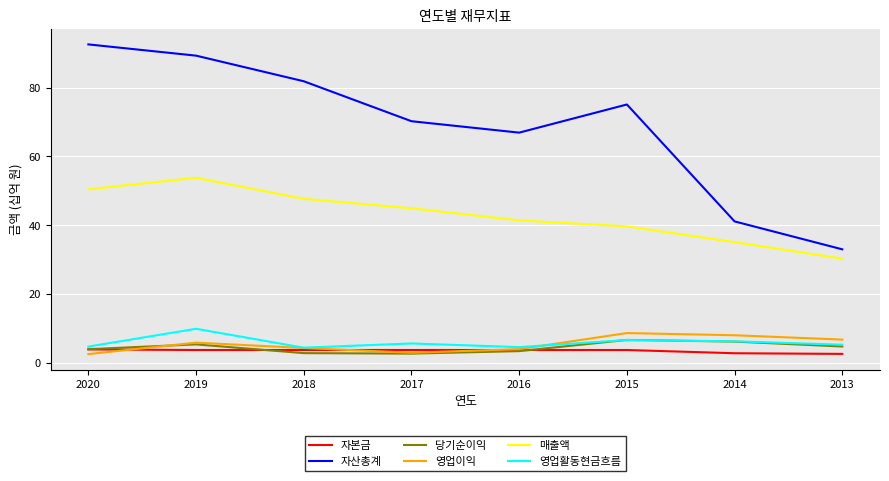

At which category is the sum across all series the highest?

2019